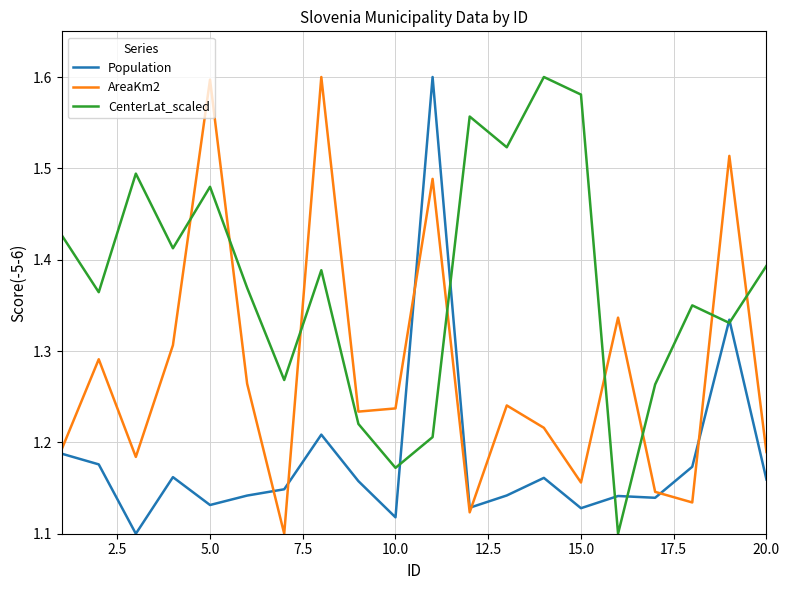

True or false: AreaKm2 and CenterLat_scaled cross at least once.

True